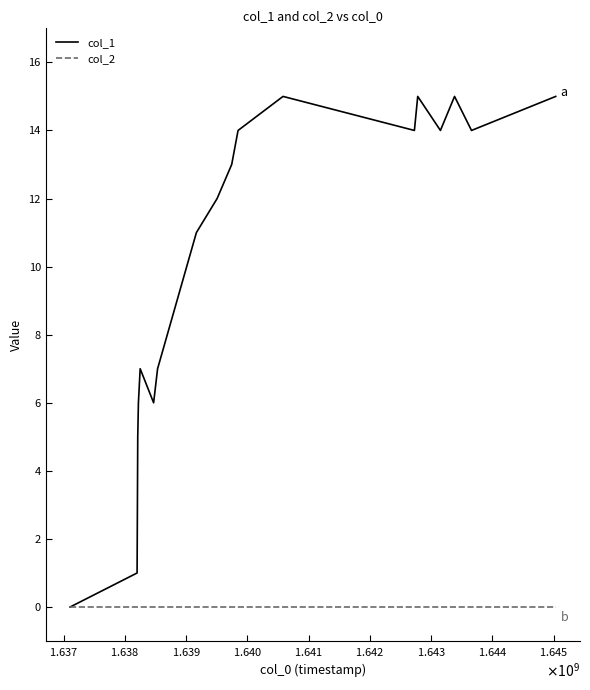

Rank the series by their maximum value, from lowest to highest.

col_2, col_1